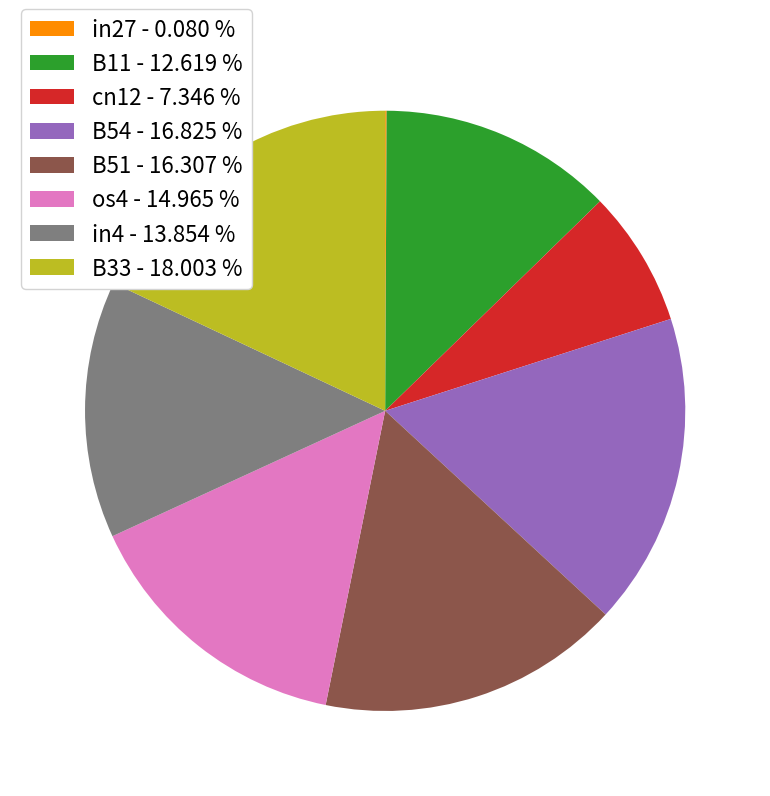

Is there a majority slice in this chart?

No